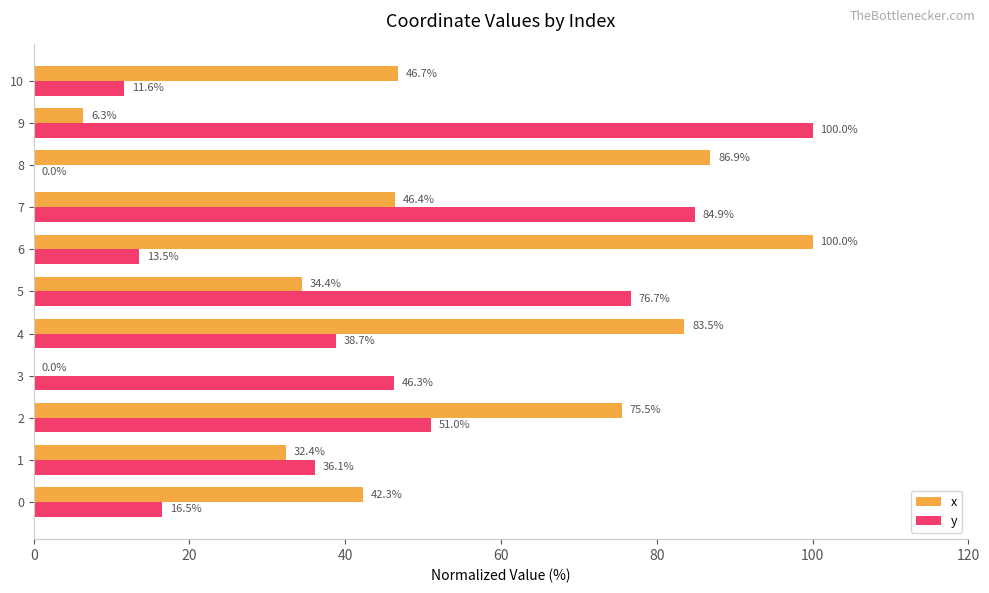

What is the maximum value for x?

100.0